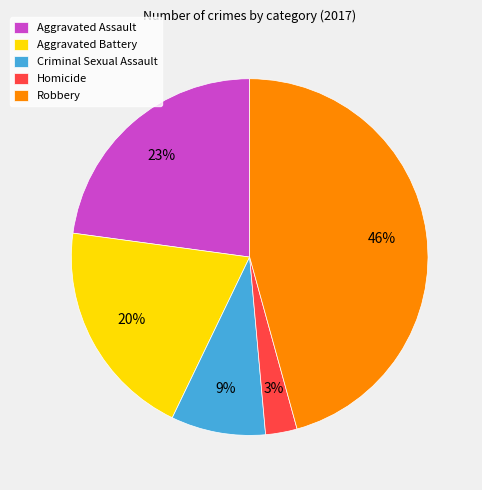

Does Criminal Sexual Assault account for over 50% of the chart?

No